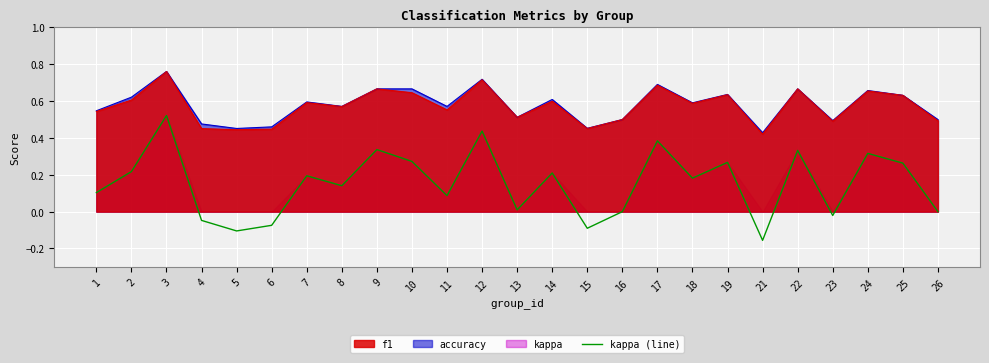

List the labels in order of value, smallest first.

21, 5, 15, 6, 4, 23, 16, 26, 13, 11, 1, 8, 18, 7, 14, 2, 25, 19, 10, 24, 22, 9, 17, 12, 3